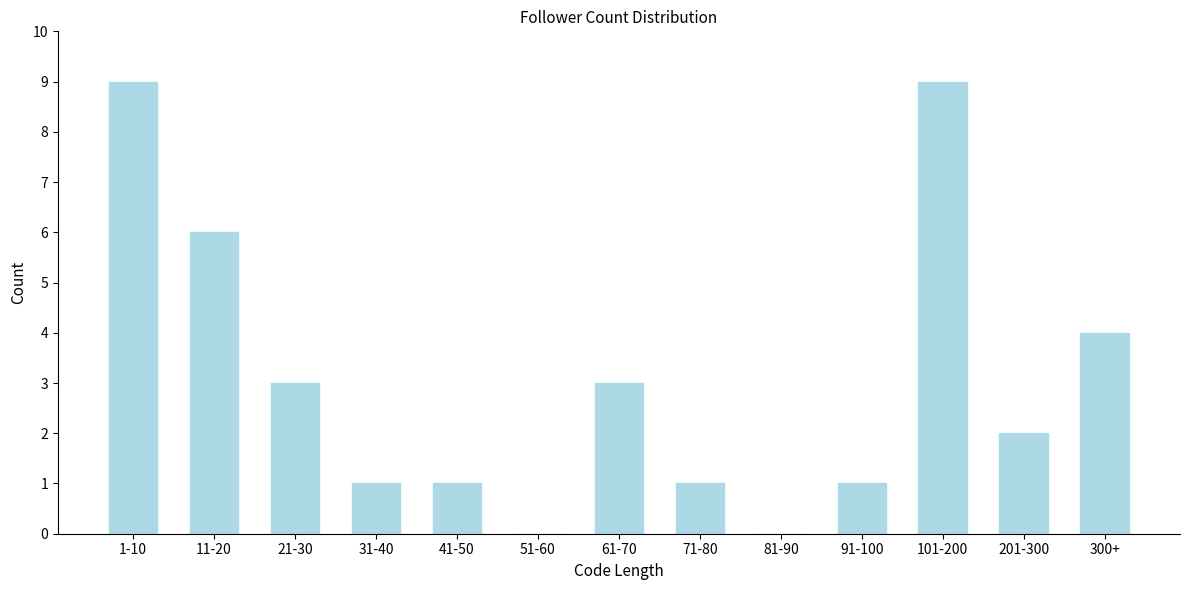

Reading left to right, transcribe all the data shown in this chart.

1-10=9	11-20=6	21-30=3	31-40=1	41-50=1	51-60=0	61-70=3	71-80=1	81-90=0	91-100=1	101-200=9	201-300=2	300+=4